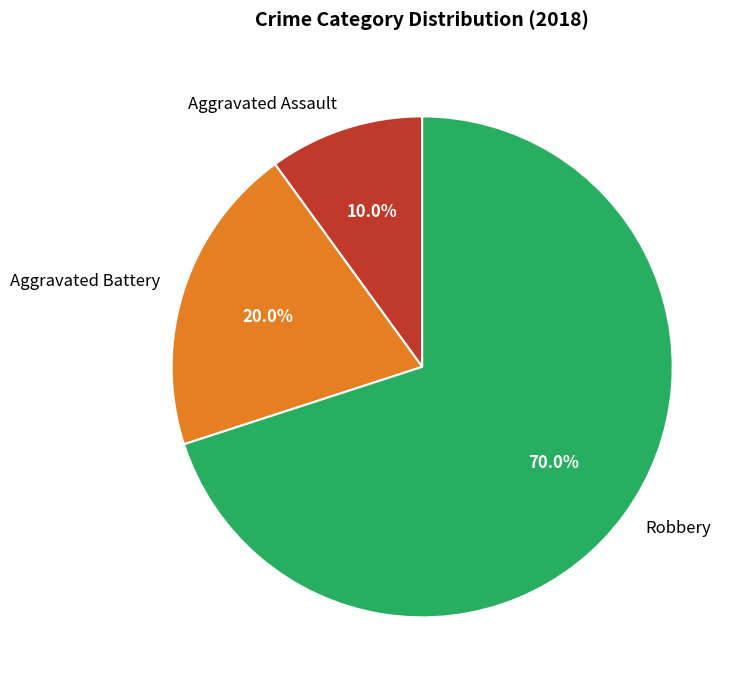

The Aggravated Battery slice represents 38% of the pie. True or false?

False